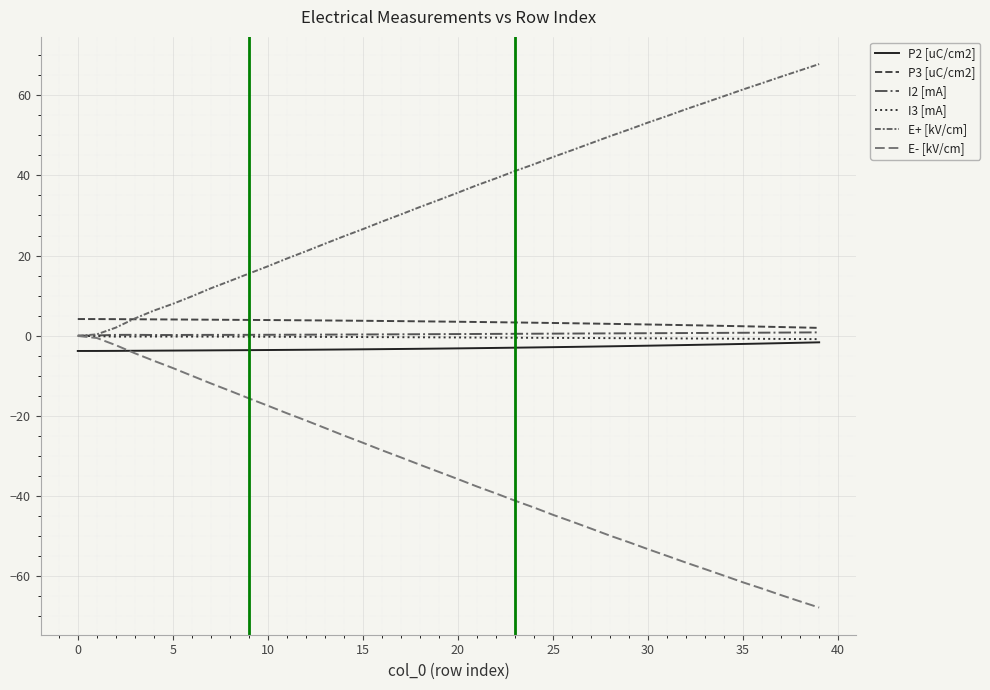

Does the chart have visible grid lines?

Yes